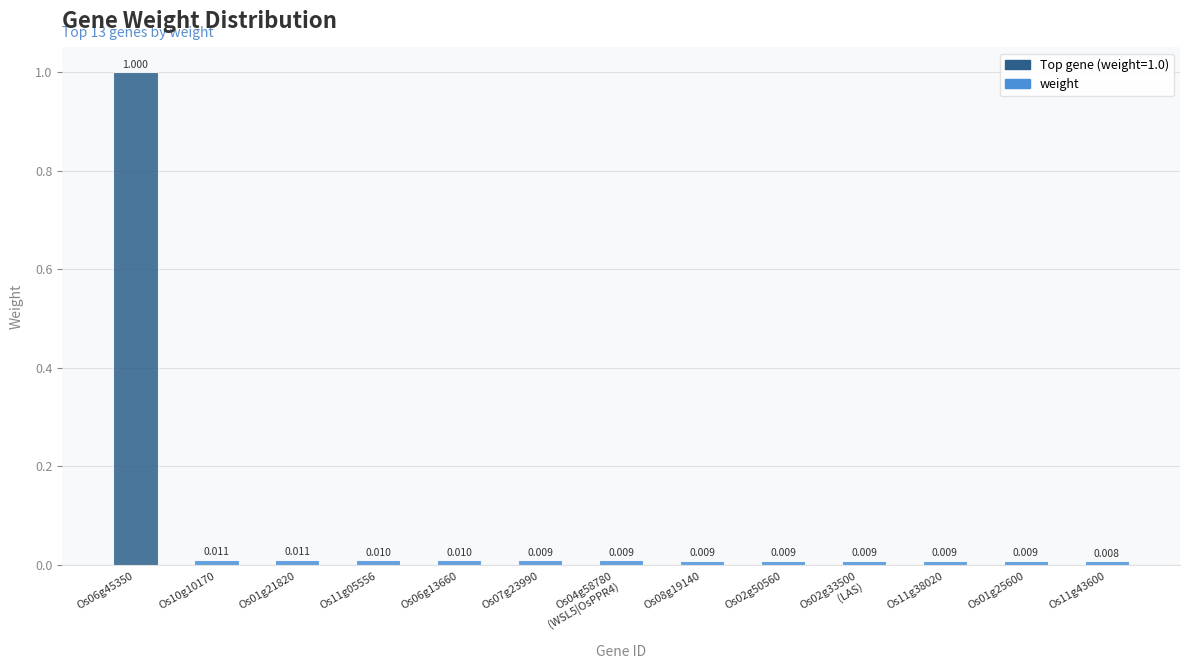

What is the greatest value displayed?

1.0